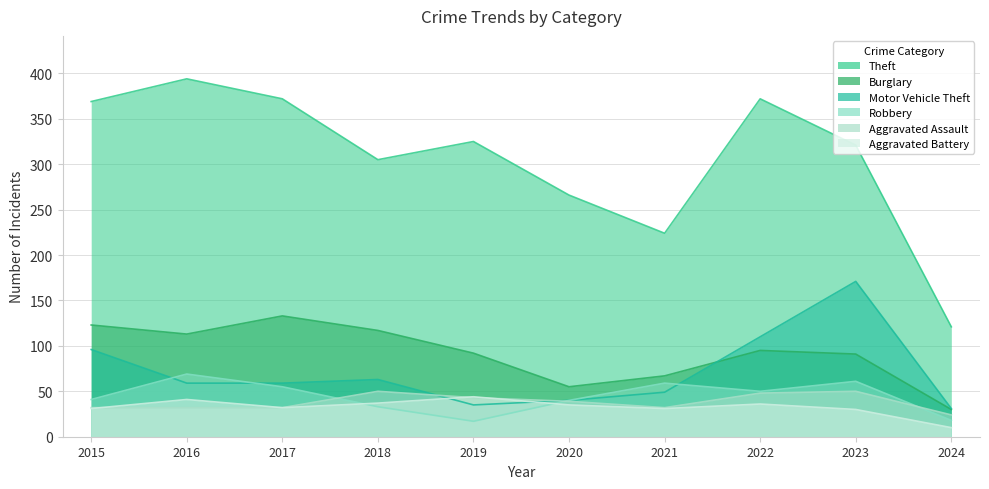

What is the total value across all series at 2019?

556